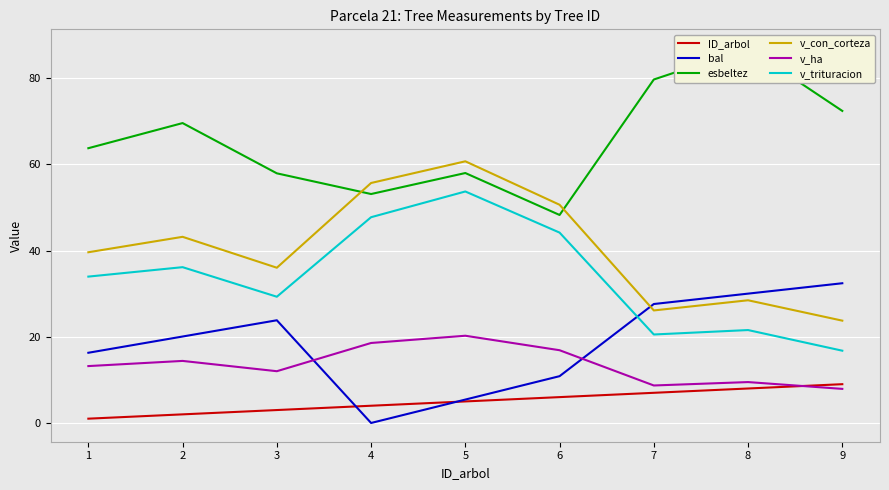

What value does the bal series have at 6?

10.9